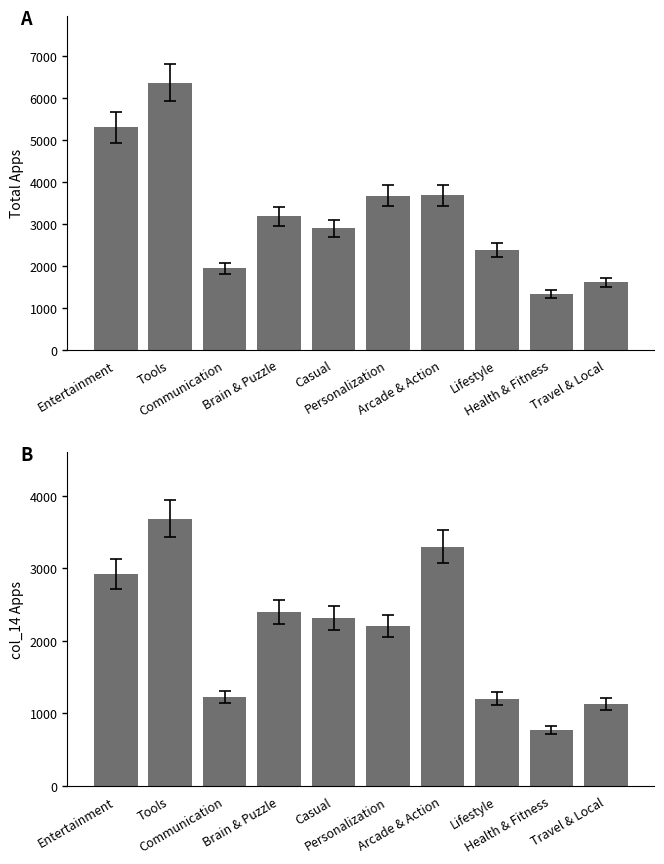

Which category has the lowest value in the col_14 series?

Health & Fitness